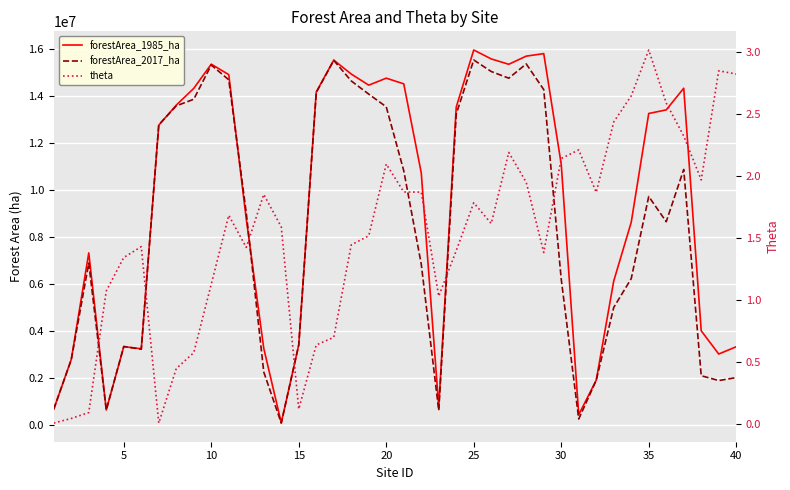

Which series has the largest range (max minus min)?

forestArea_1985_ha